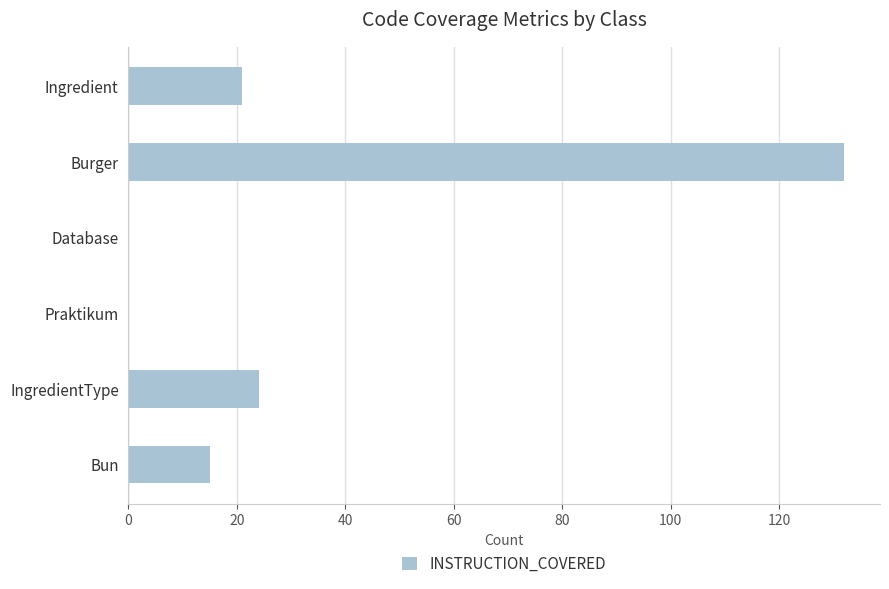

What is the sum of all values?

192